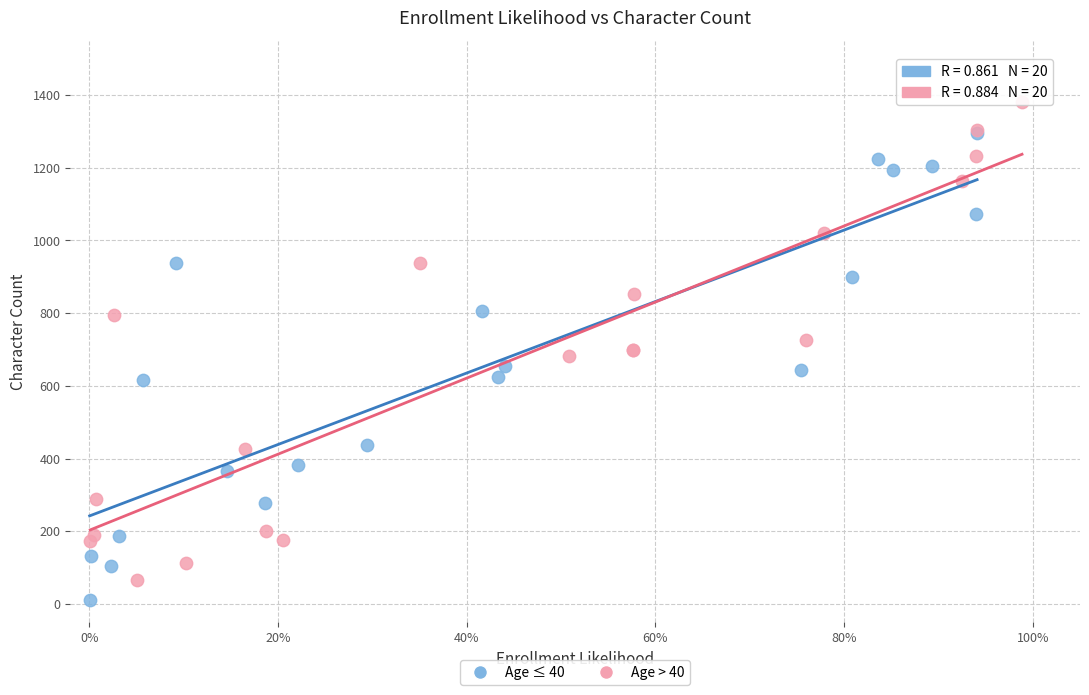

Which series contains the highest Y value?

Age > 40